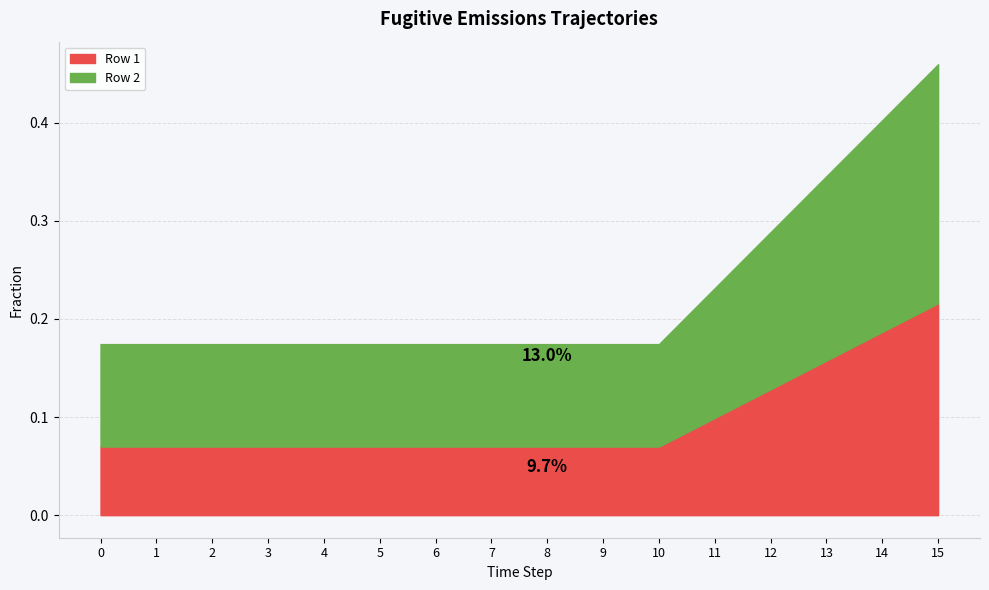

What is the average value of the Row 2 series?

0.1